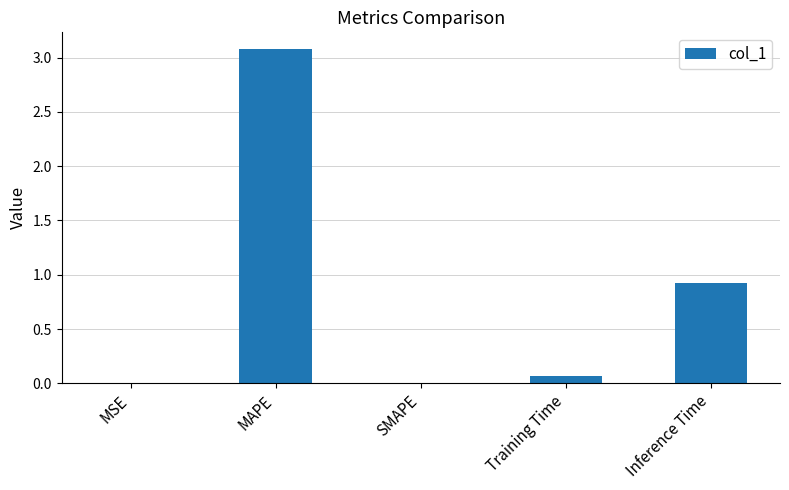

What is the ratio of the value at Inference Time to the value at MAPE?

0.3